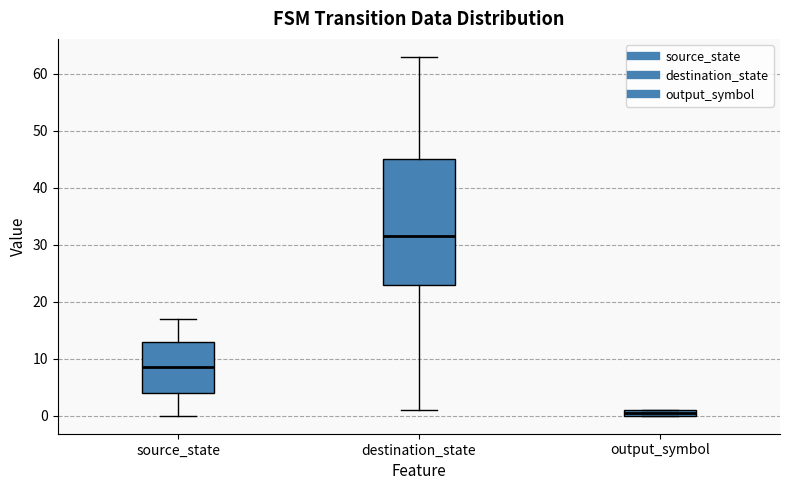

Which box has the highest median line?

destination_state